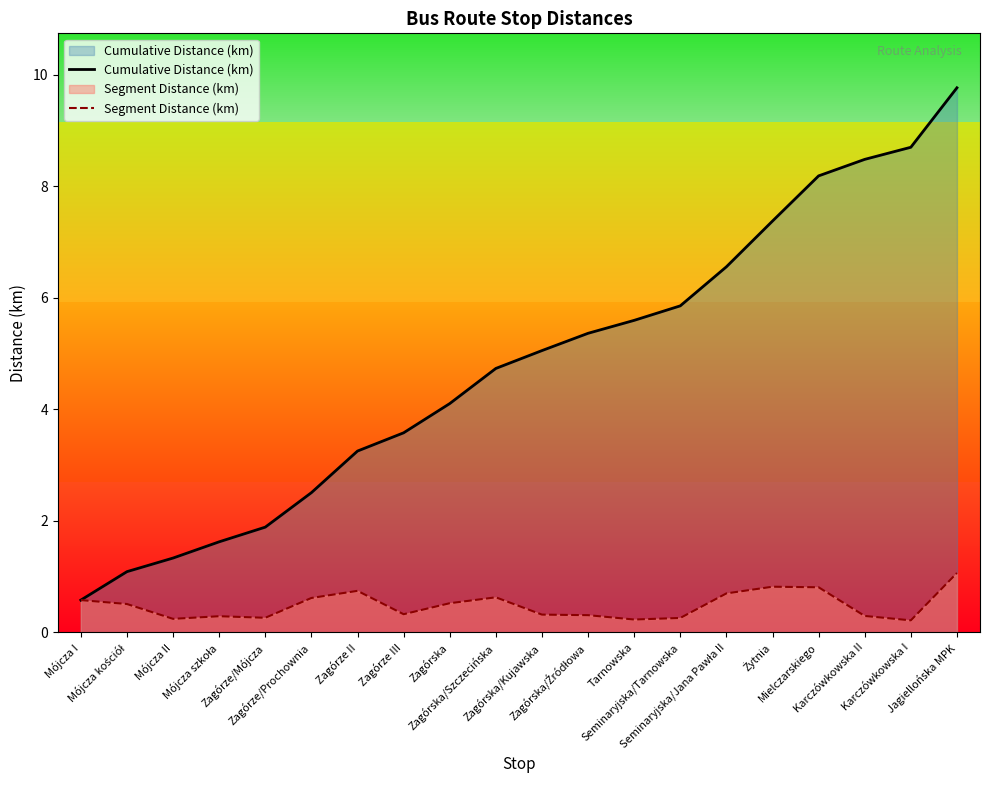

At which category is the sum across all series the highest?

Jagiellońska MPK